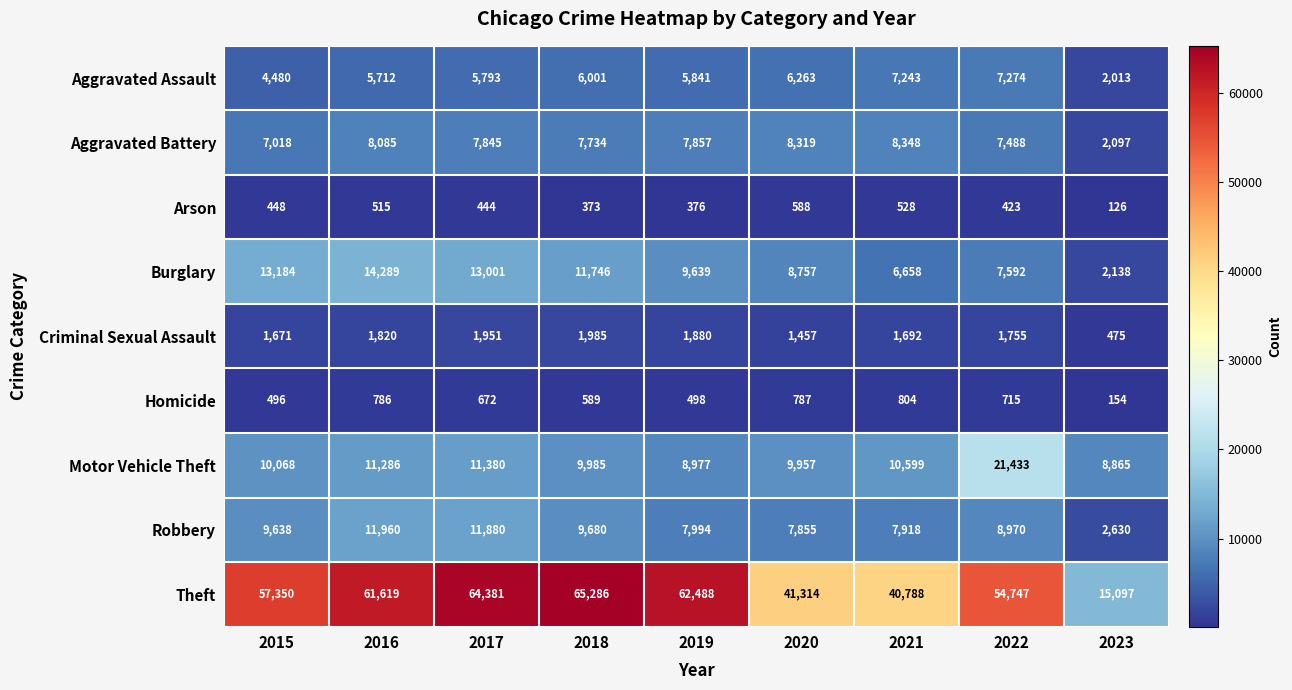

What is the difference between the maximum and minimum values in the Theft series?

50189